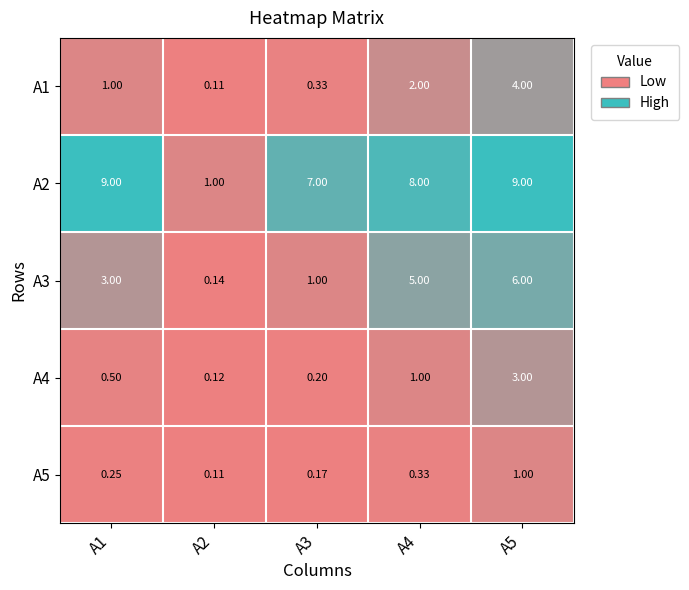

Is the value of А1 at А4 greater than the value of А4 at А2?

Yes